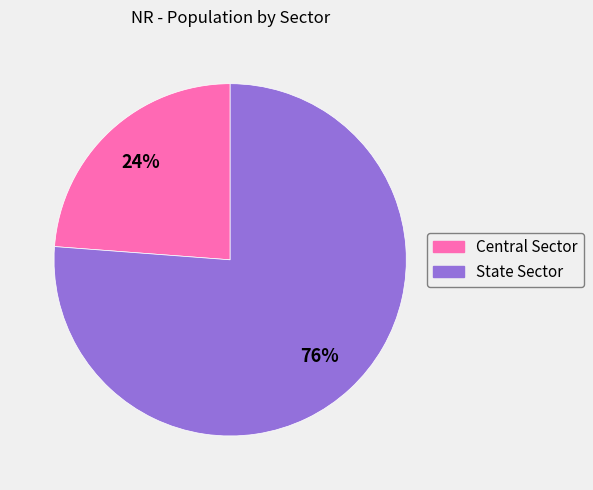

What is the ratio of the value at Central Sector to the value at State Sector?

0.3